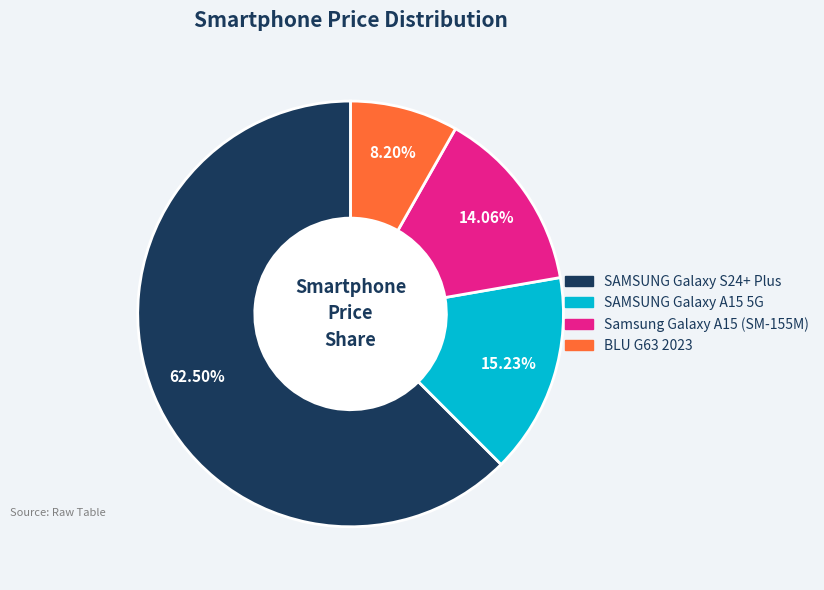

To the nearest percent, what is the difference between the BLU G63 2023 and Samsung Galaxy A15 (SM-155M) slice percentages?

6%